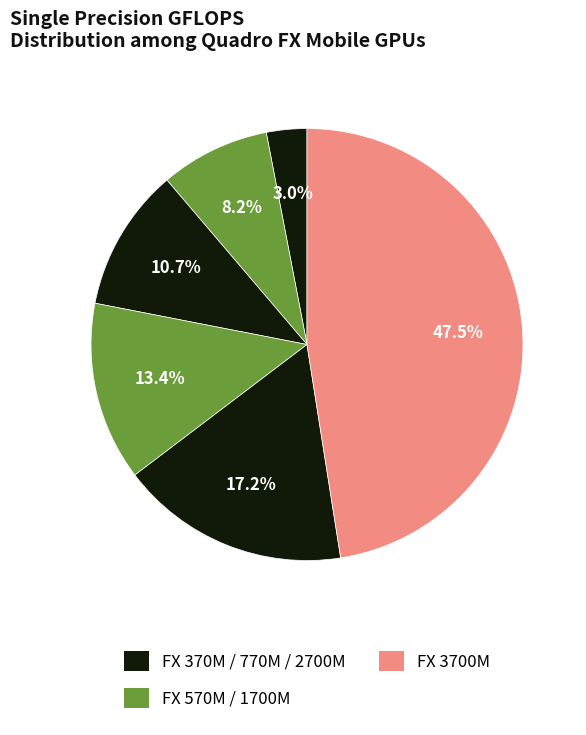

How many segments does this pie chart have?

6